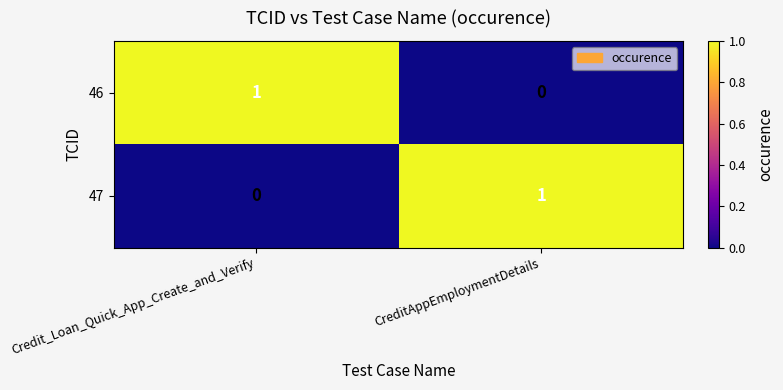

Reading right to left, what are all the values shown in this chart?

46: CreditAppEmploymentDetails=0	Credit_Loan_Quick_App_Create_and_Verify=1
47: CreditAppEmploymentDetails=1	Credit_Loan_Quick_App_Create_and_Verify=0